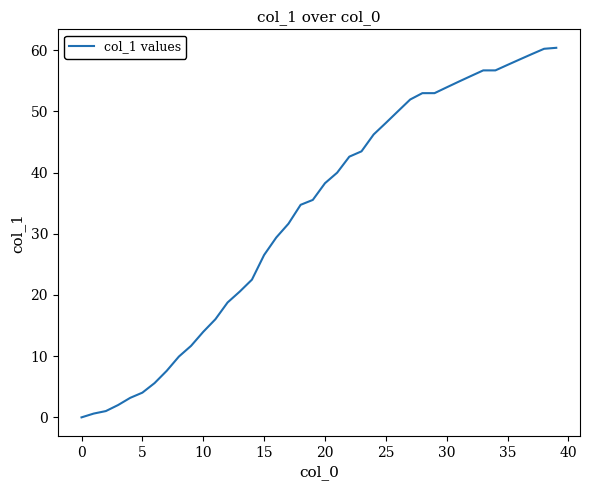

What is the maximum value shown in the chart?

60.4